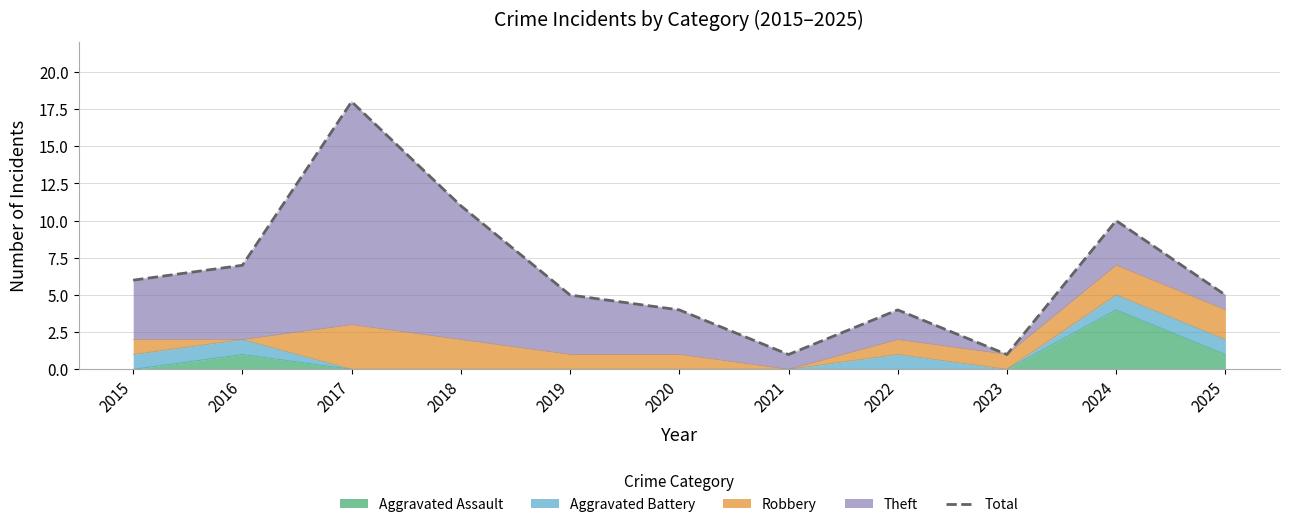

Is it true that Aggravated Assault equals -3 at 2022?

False